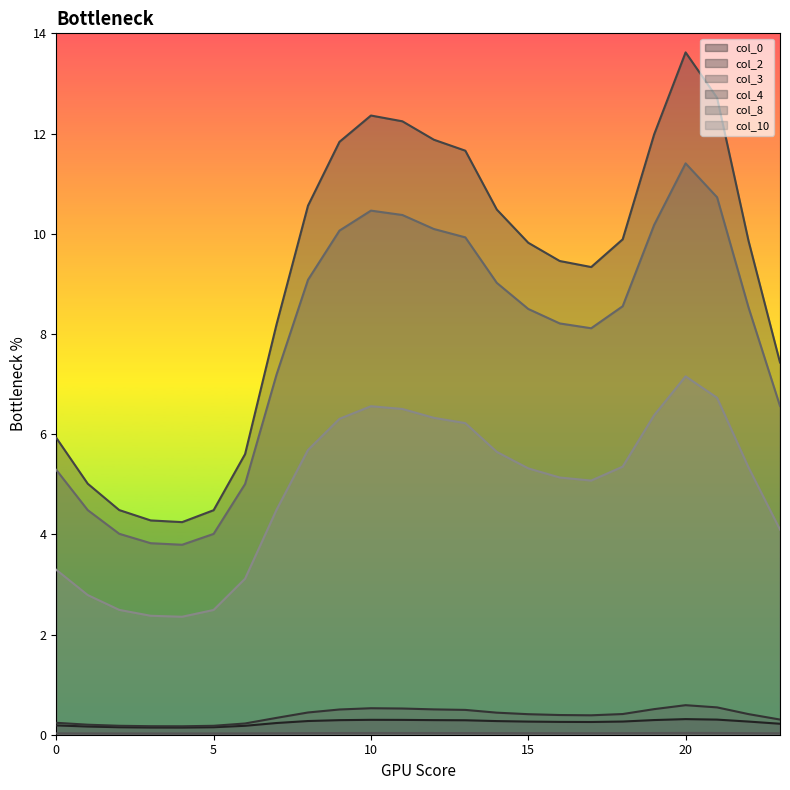

What is the value of the 10 point at the 5th from the left?

2.4